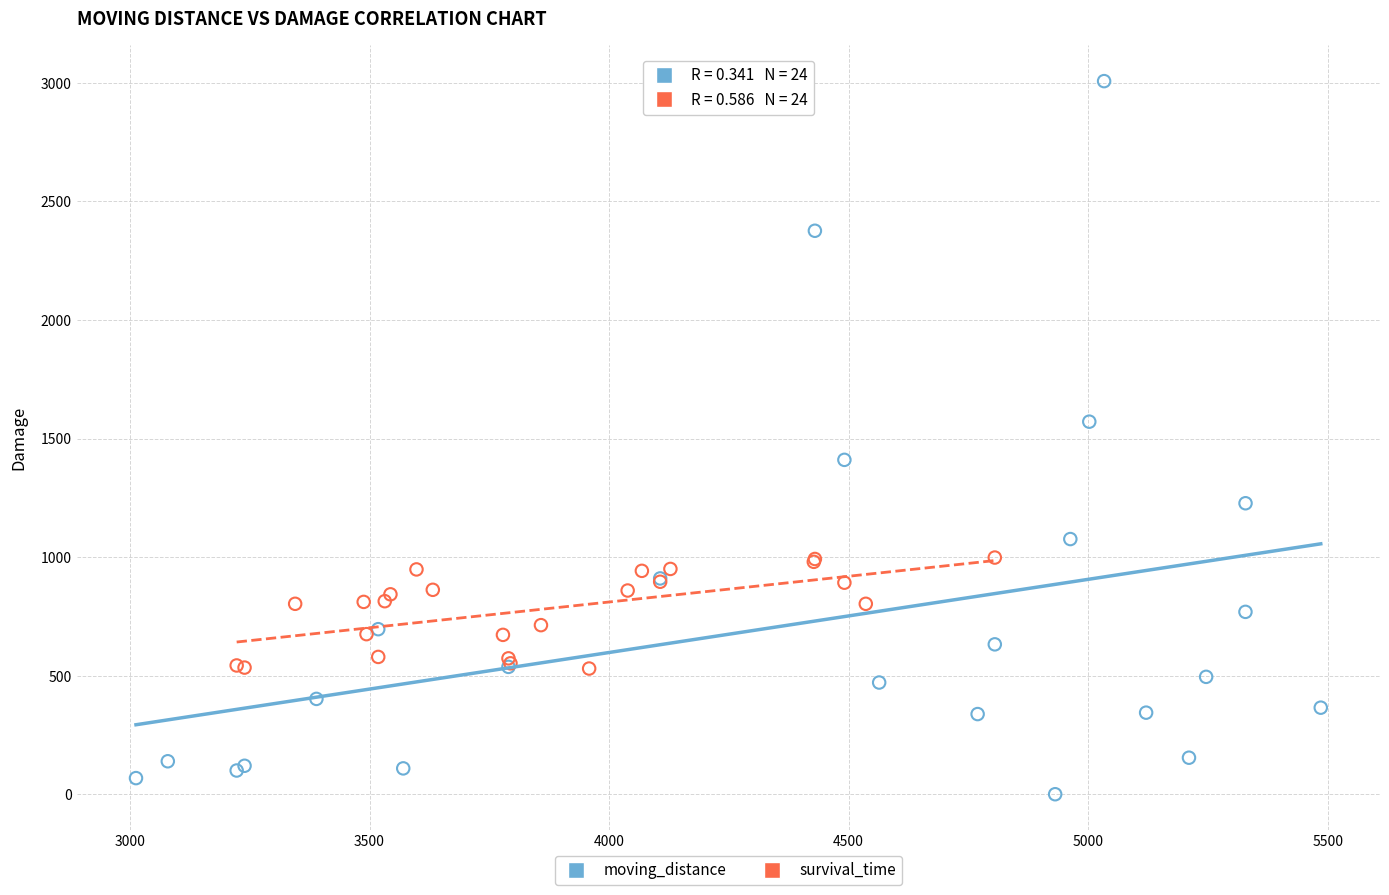

Which series has the widest spread of Y values?

moving_distance